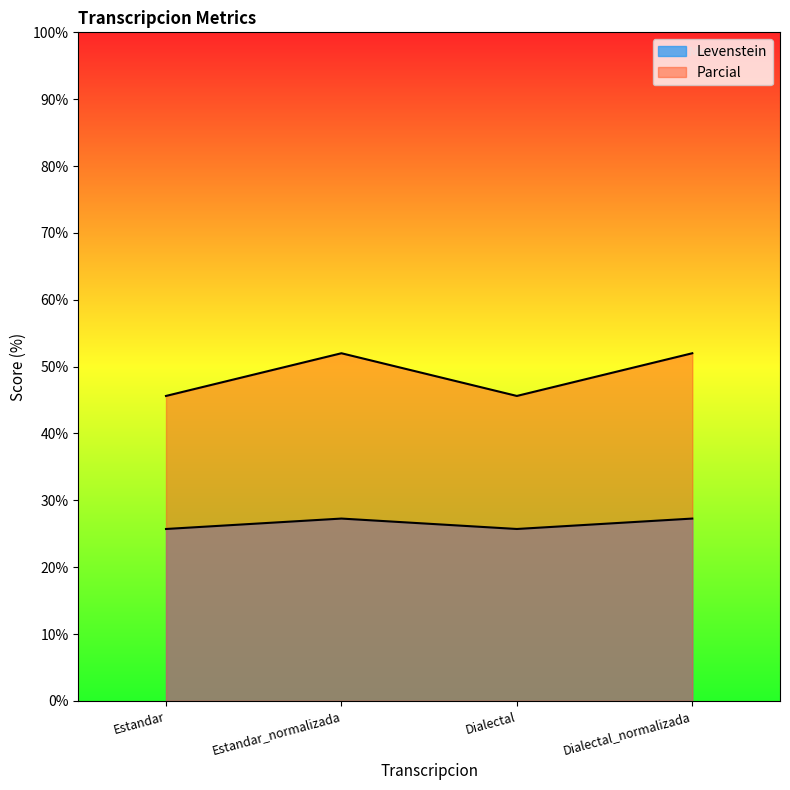

Reading left to right, what are all the values shown in this chart?

Levenstein: Estandar=25.7	Estandar_normalizada=27.3	Dialectal=25.7	Dialectal_normalizada=27.3
Parcial: Estandar=45.6	Estandar_normalizada=52.0	Dialectal=45.6	Dialectal_normalizada=52.0